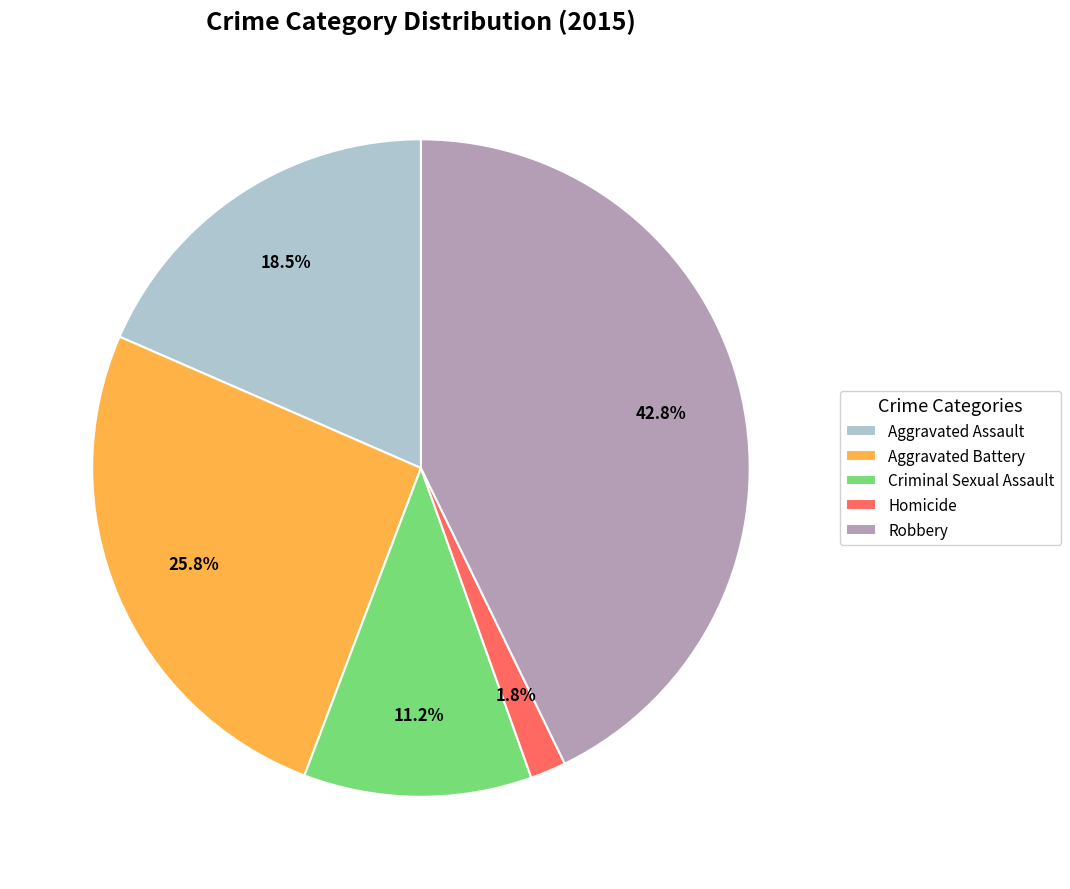

How much of the chart is everything except Robbery?

57.2%